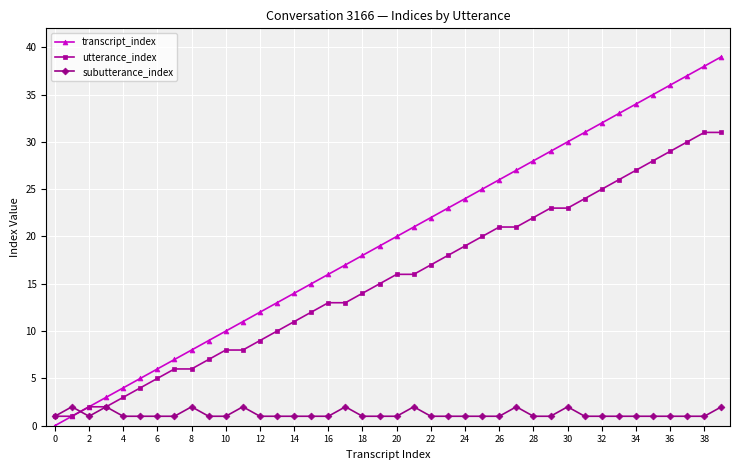

What is the difference between the second highest and second lowest values in the subutterance_index series?

1